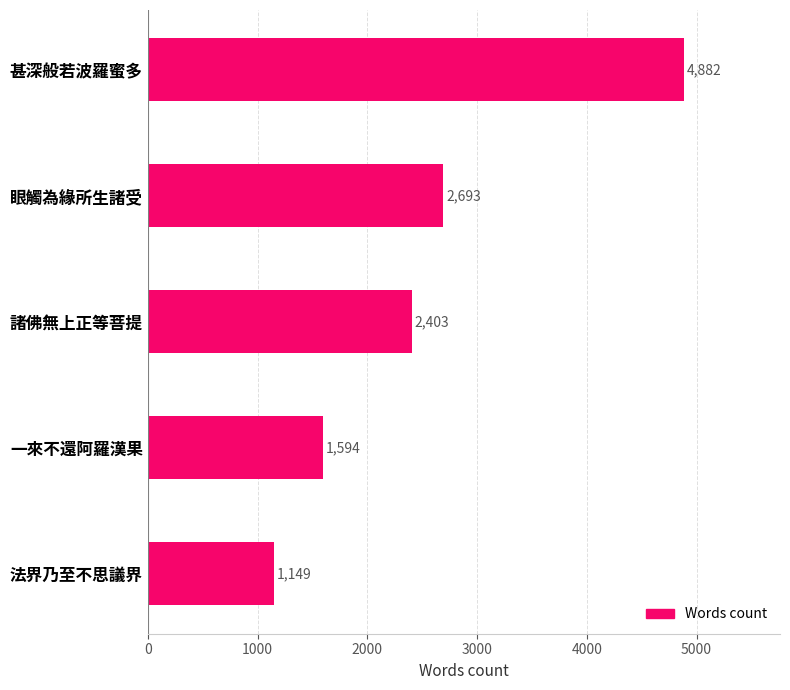

How many data points are less than 2403?

2